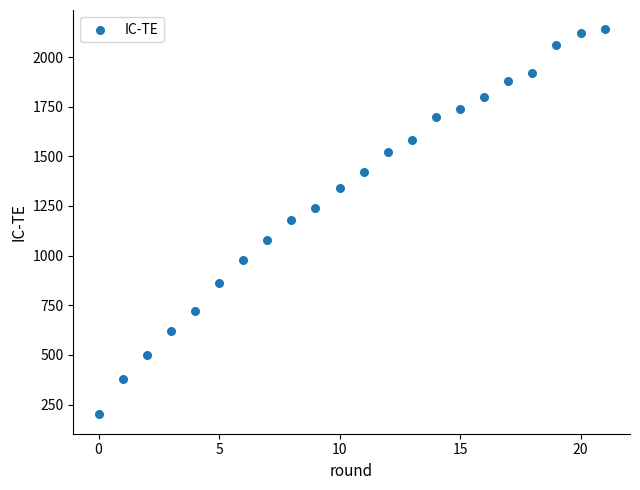

What is the range of Y values (max minus min)?

1940